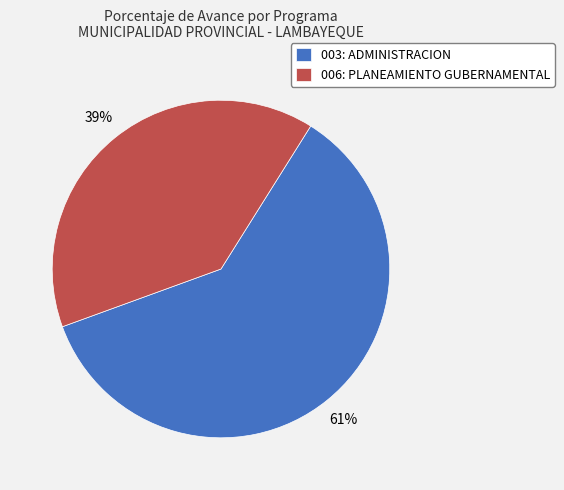

Is it true that 006: PLANEAMIENTO GUBERNAMENTAL is 33% of the pie?

False